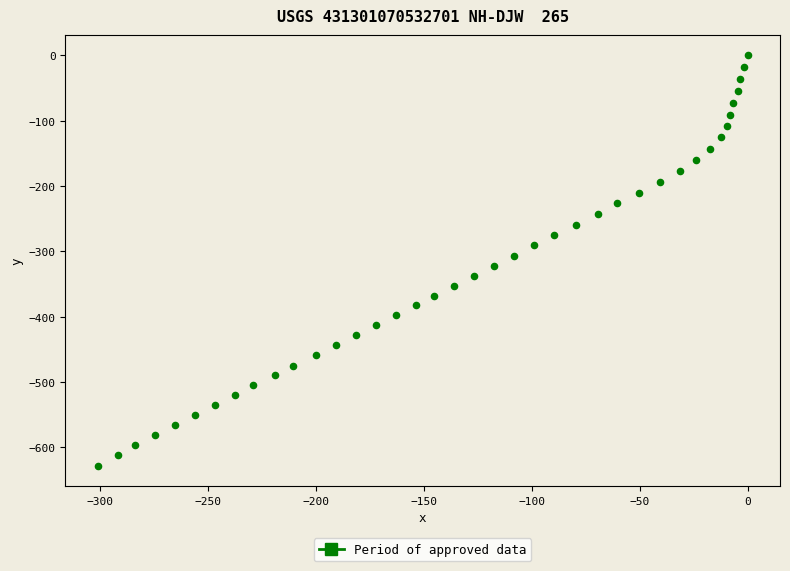

What is the range of X values (max minus min)?

300.9